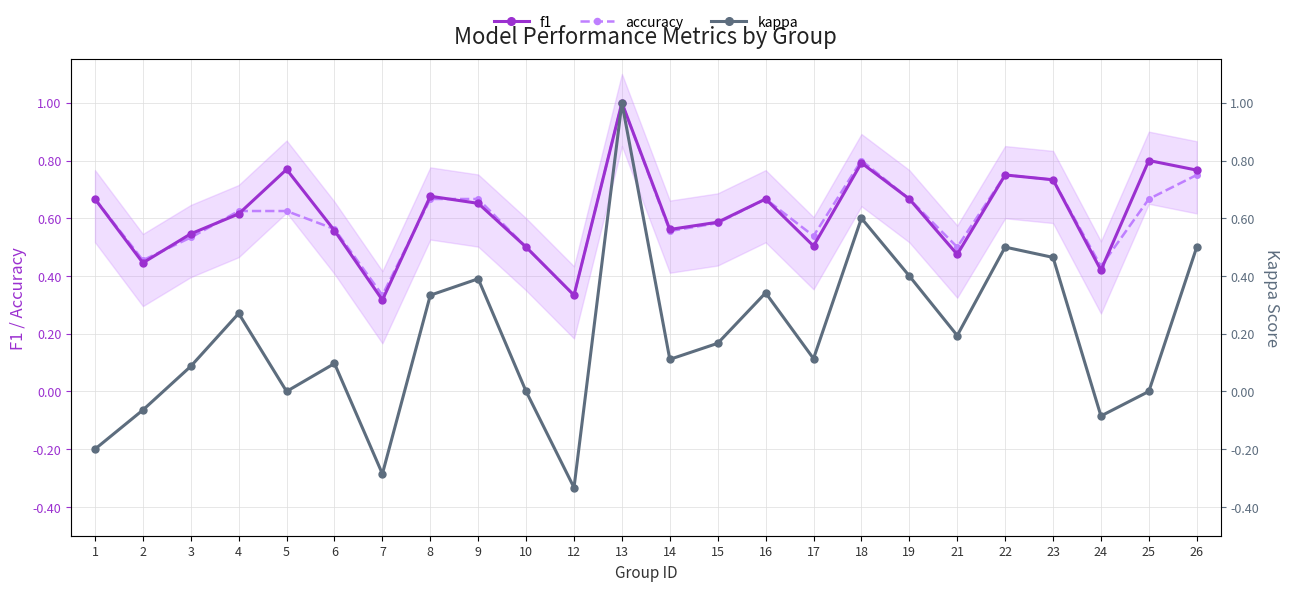

How many f1 values are between 0 and 1?

24